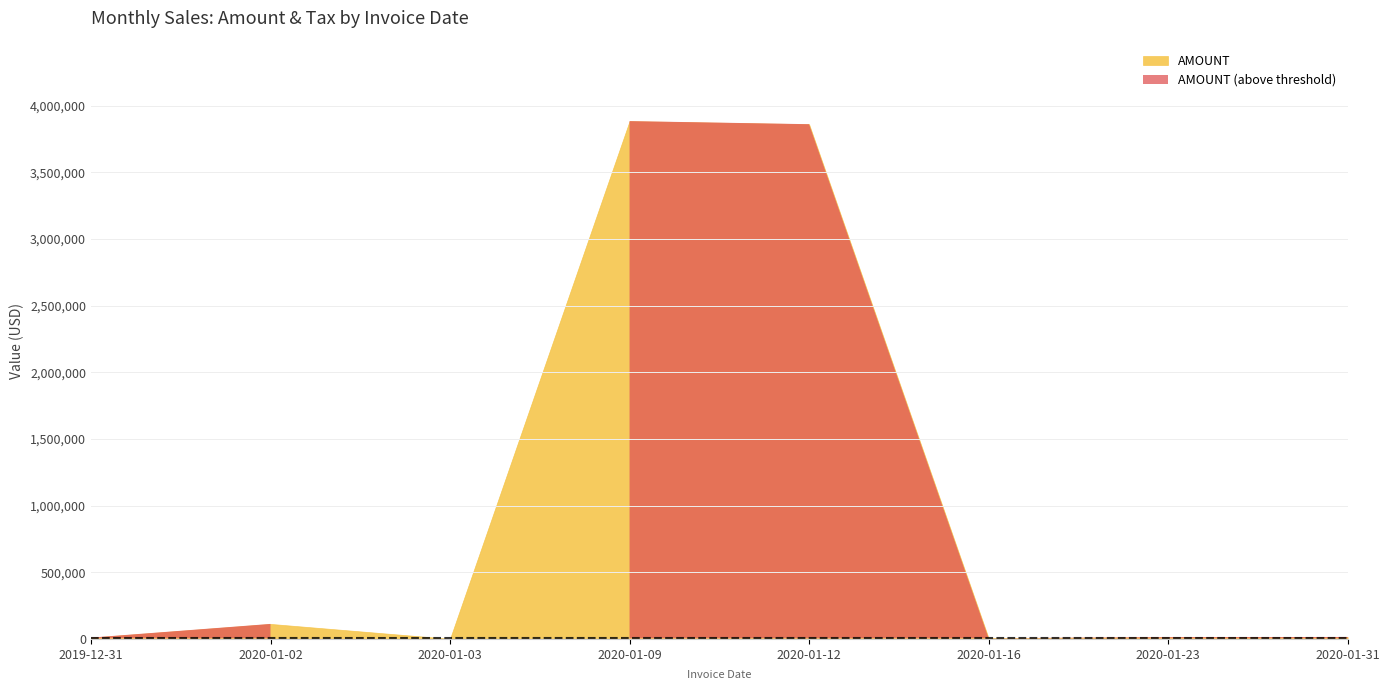

Which category has the lowest value across all series?

2020-01-23